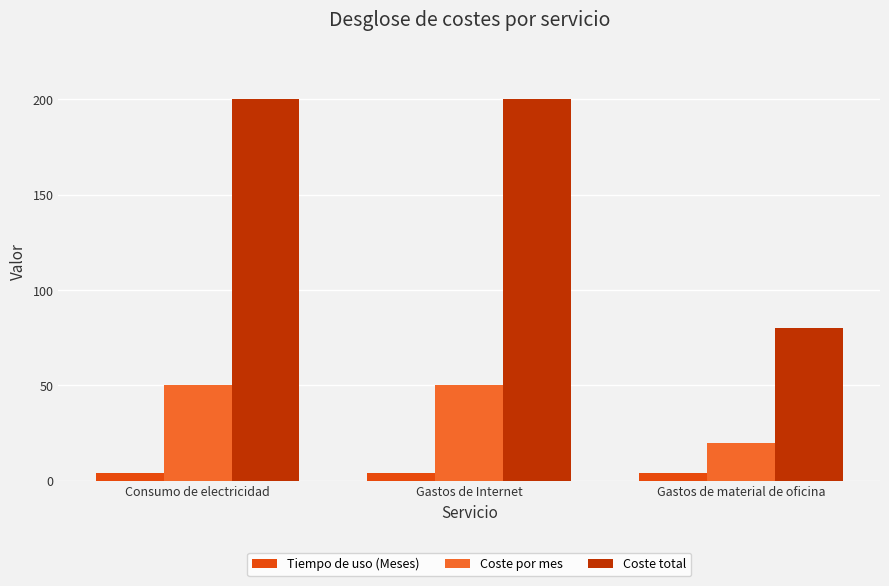

What is the greatest value displayed?

200